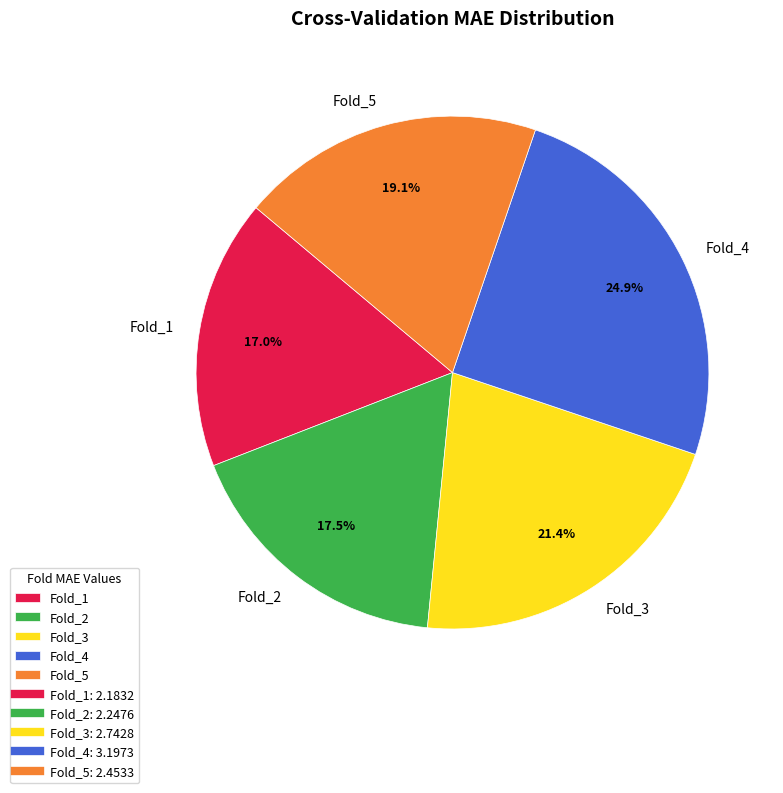

Count the number of slices in the pie.

5